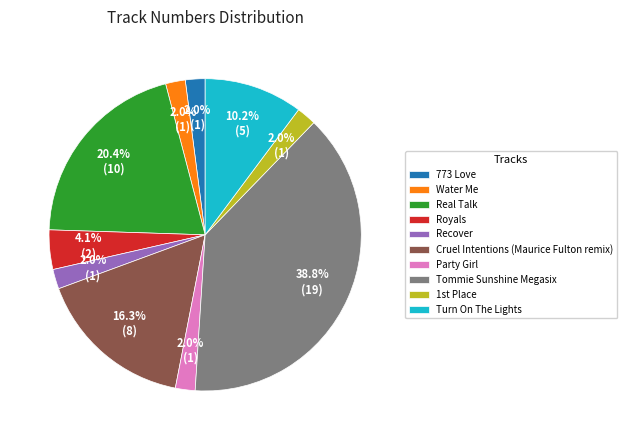

Does Real Talk represent more than half of the total?

No